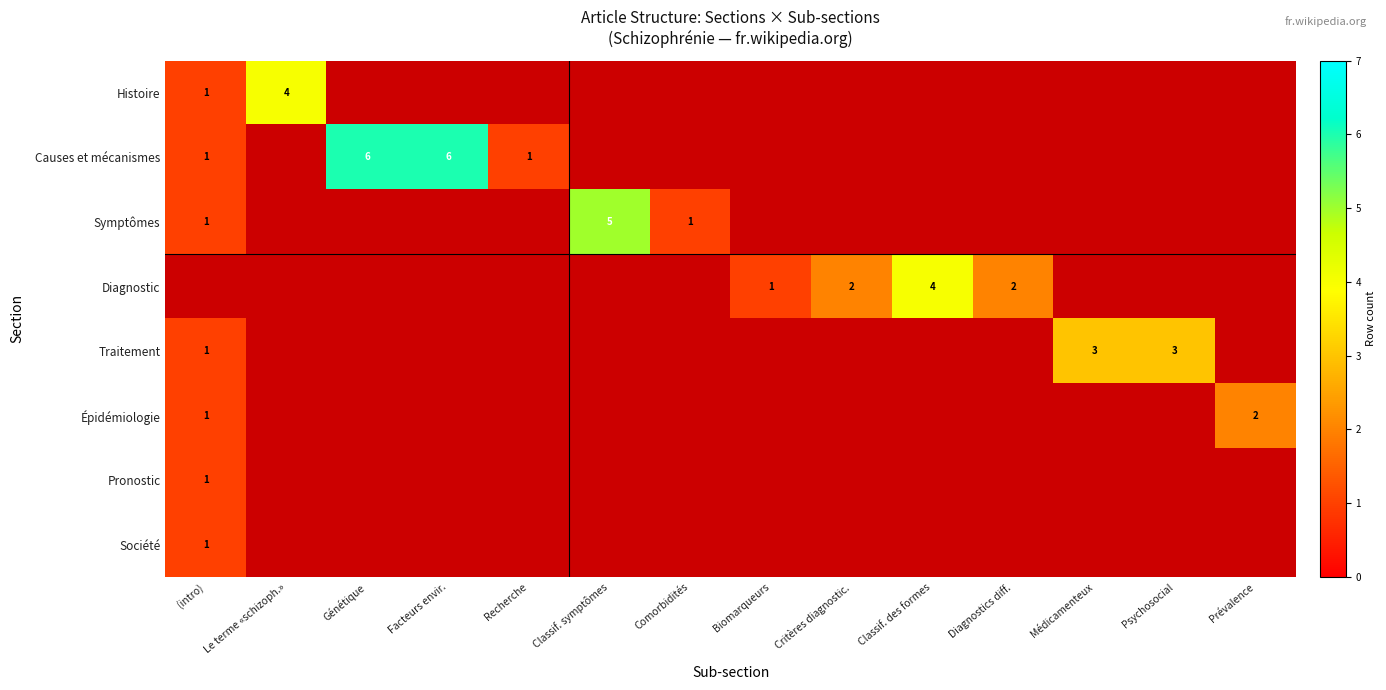

The value of Causes et mécanismes at Génétique is 4. True or false?

False